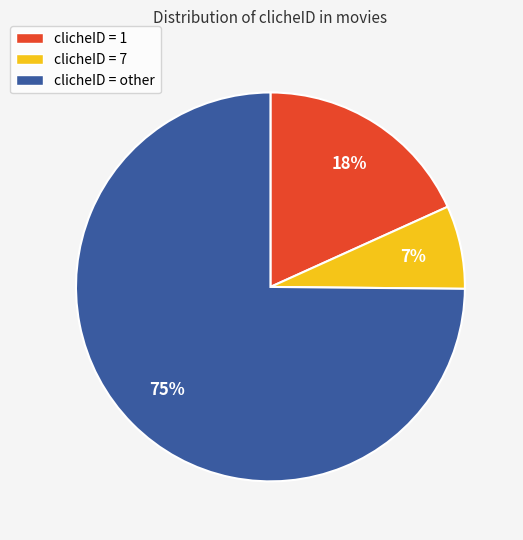

How many slices are in this pie chart?

3